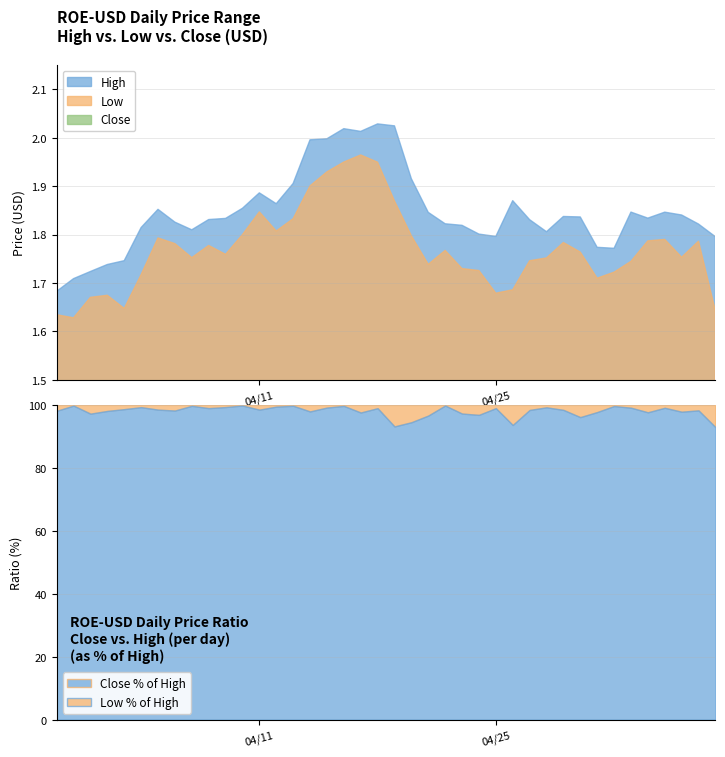

What is the total value across all series at 33?

5.3